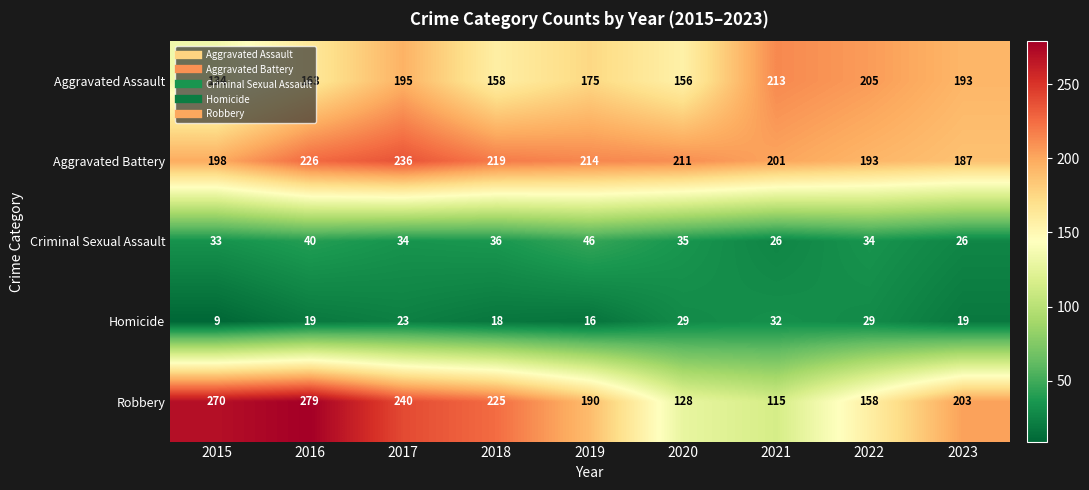

What is the difference between the maximum and minimum values in the Robbery series?

164